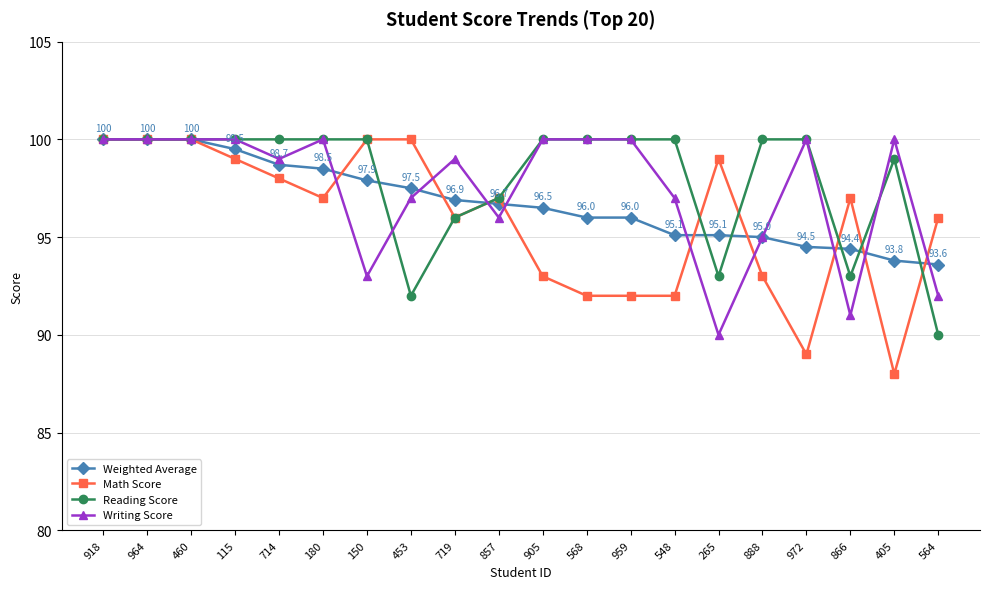

What is the label of the 2nd point from the right?

405